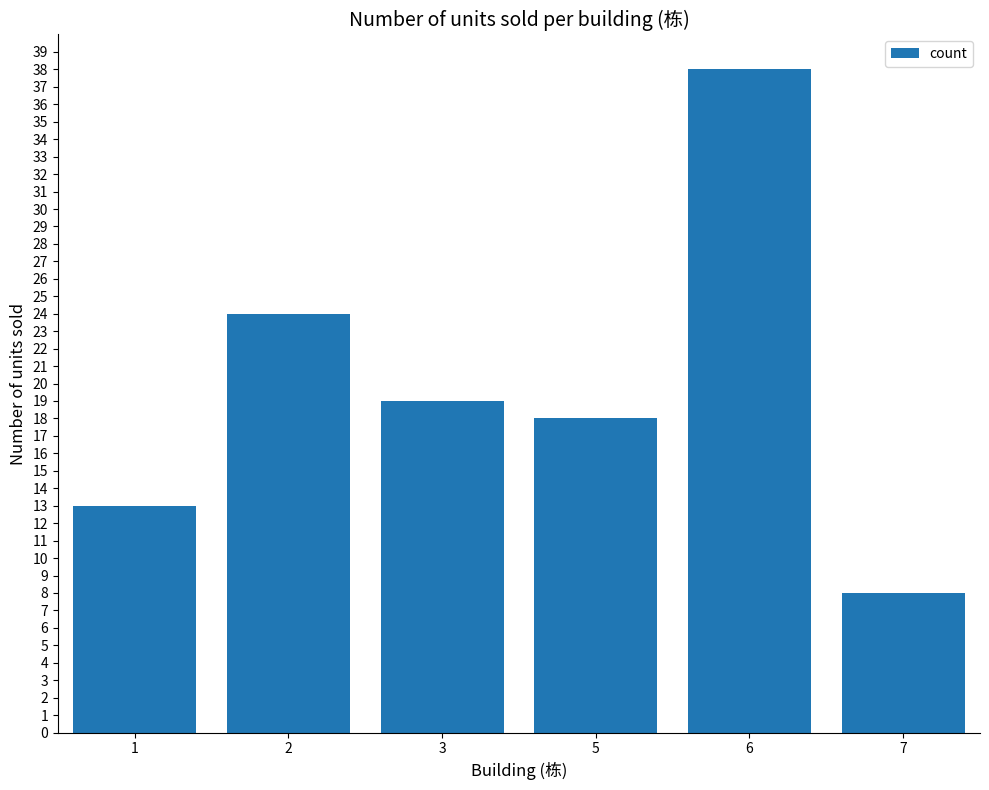

Is it true that the value at 2 is 24?

True